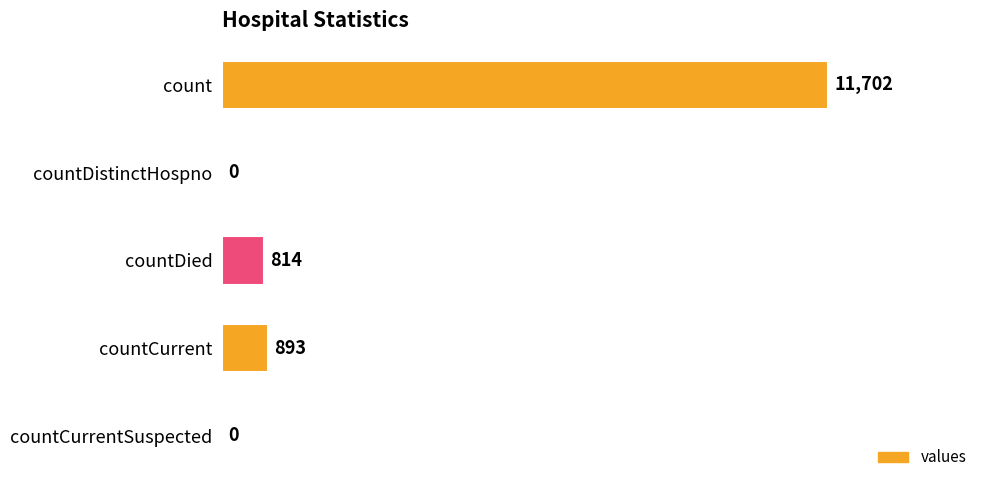

Where is the data nearest to the value 5851?

countCurrent